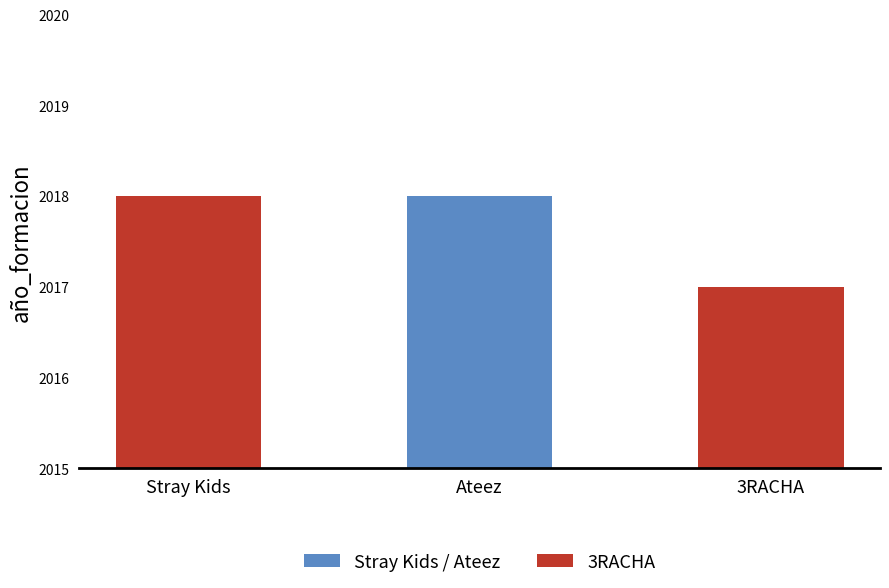

What is the greatest value displayed?

2018